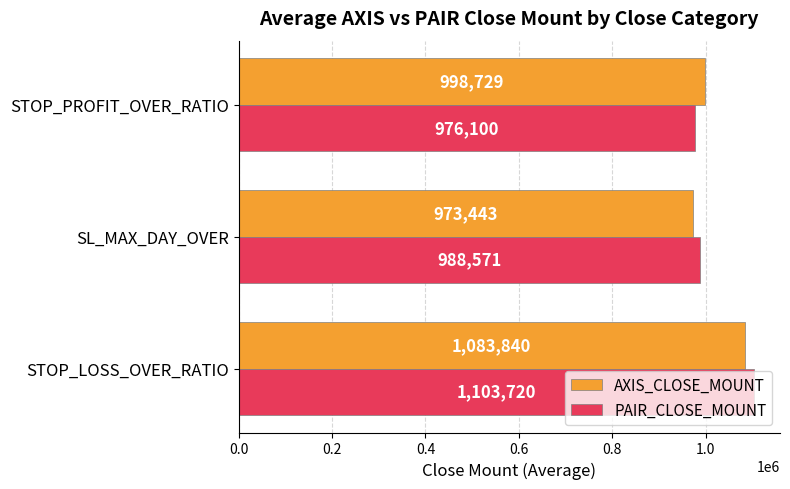

Is it true that AXIS_CLOSE_MOUNT equals 1343578.4 at SL_MAX_DAY_OVER?

False